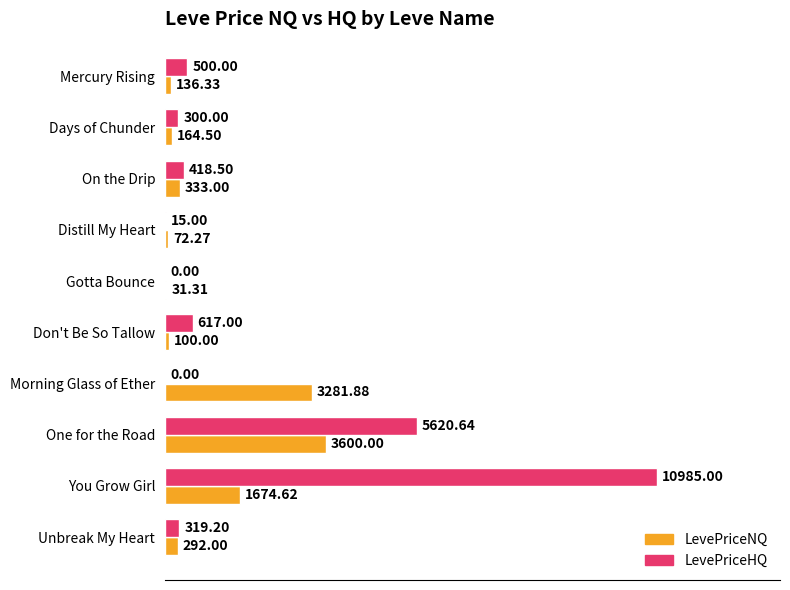

Where is LevePriceHQ nearest to the value 5492?

One for the Road